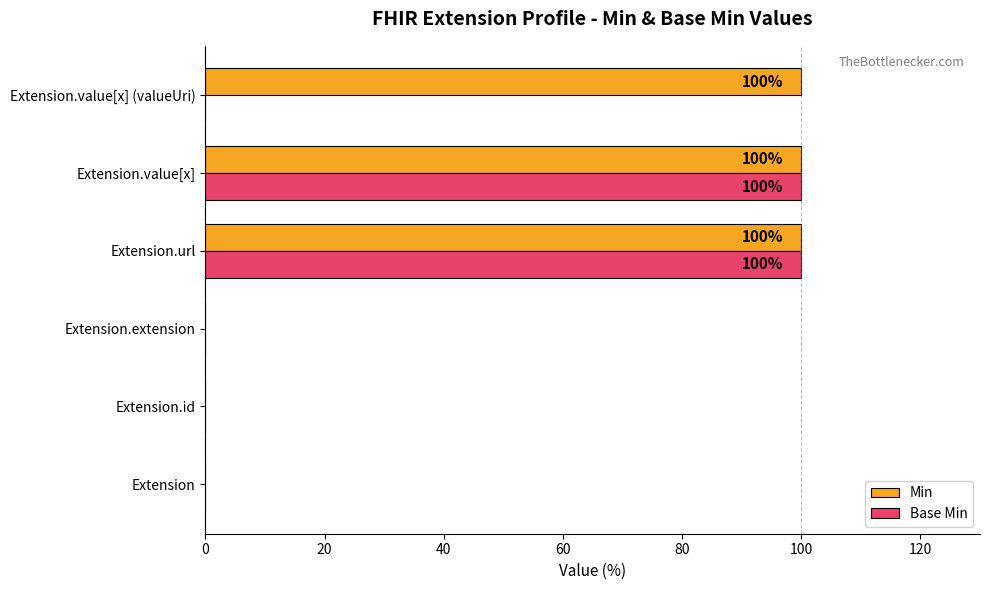

How many categories are shown in the chart?

6